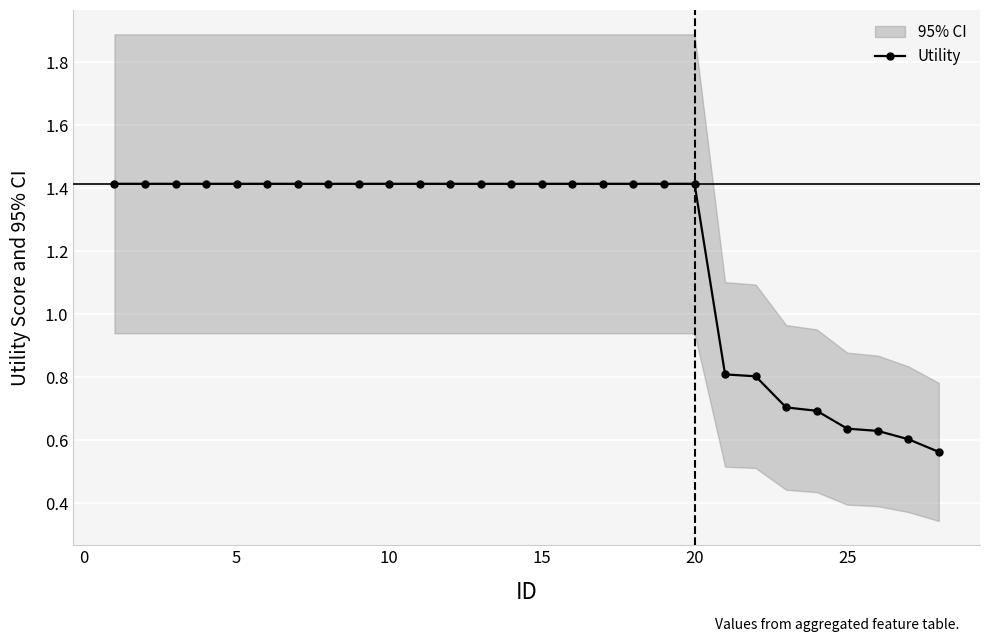

How many Utility values are between 0 and 1?

8